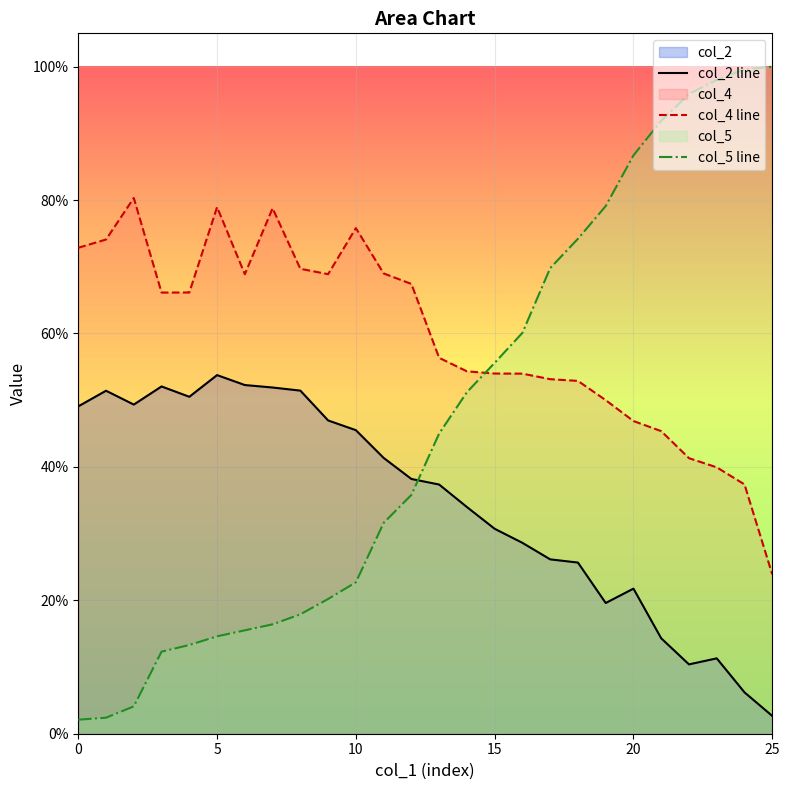

Reading left to right, transcribe all the data shown in this chart.

col_2 line: 0.5	0.5	0.5	0.5	0.5	0.5	0.5	0.5	0.5	0.5	0.5	0.4	0.4	0.4	0.3	0.3	0.3	0.3	0.3	0.2	0.2	0.1	0.1	0.1	0.1	0.0
col_4 line: 0.7	0.7	0.8	0.7	0.7	0.8	0.7	0.8	0.7	0.7	0.8	0.7	0.7	0.6	0.5	0.5	0.5	0.5	0.5	0.5	0.5	0.5	0.4	0.4	0.4	0.2
col_5 line: 0.0	0.0	0.0	0.1	0.1	0.1	0.2	0.2	0.2	0.2	0.2	0.3	0.4	0.5	0.5	0.6	0.6	0.7	0.7	0.8	0.9	0.9	1.0	1.0	1.0	1.0